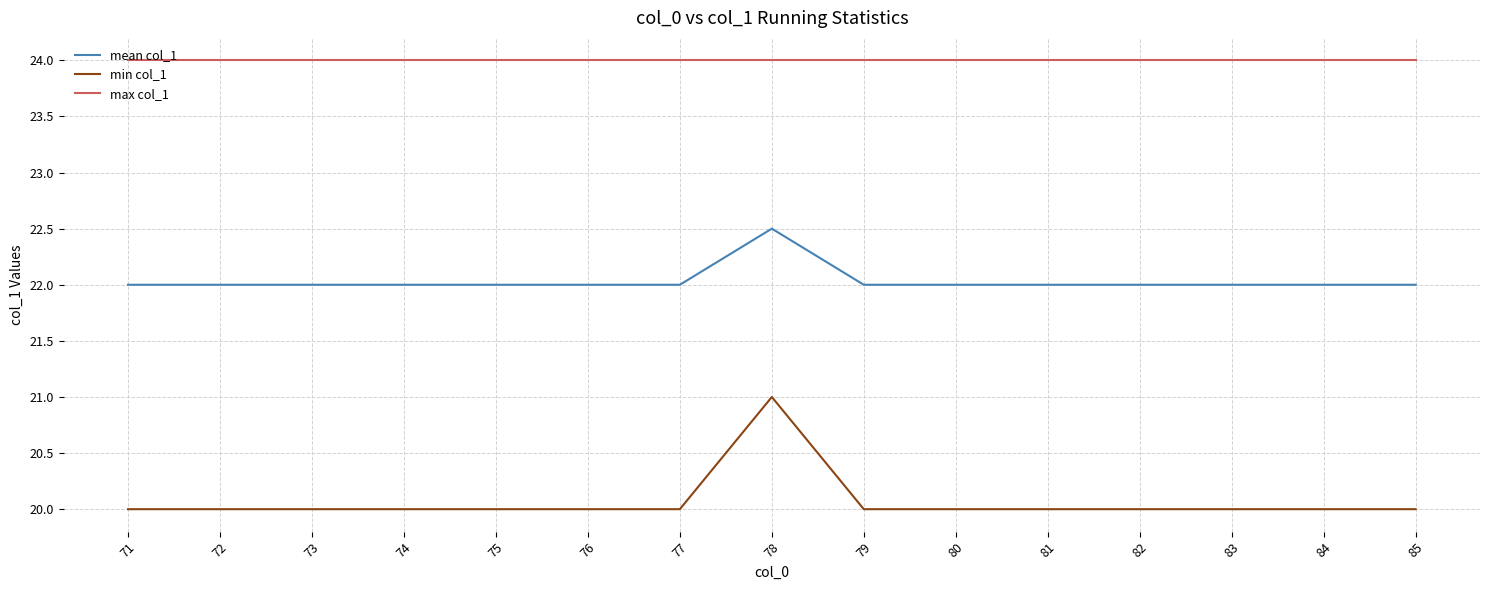

What is the sum of all min col_1 values?

301.0